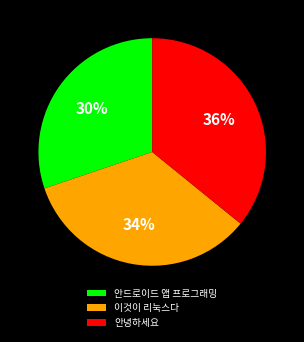

Between 안녕하세요 and 안드로이드 앱 프로그래밍, which is larger?

안녕하세요